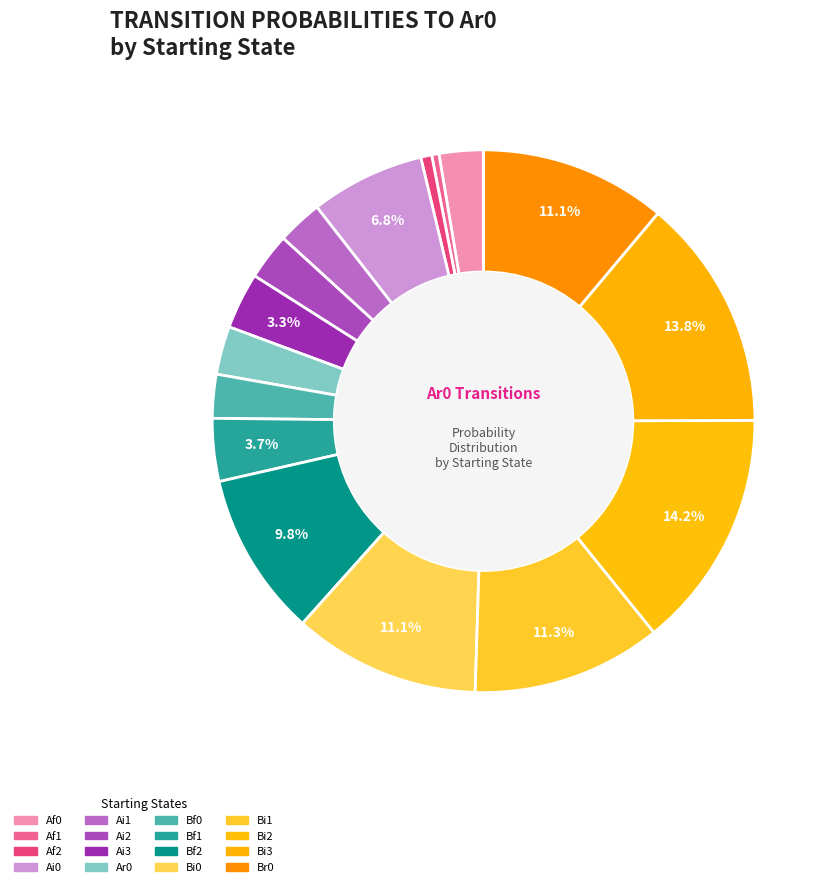

What percentage is the Br0 slice, to the nearest percent?

11%